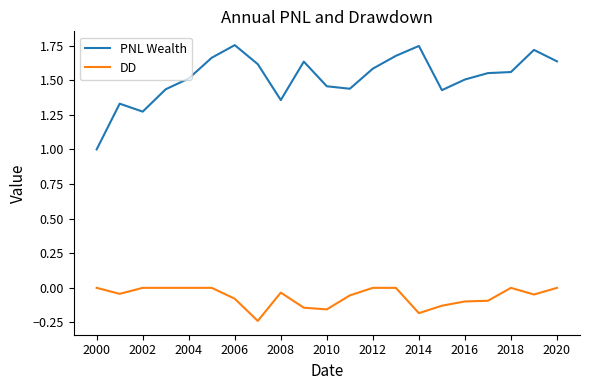

What is the difference between the maximum and minimum values in the PNL Wealth series?

0.8